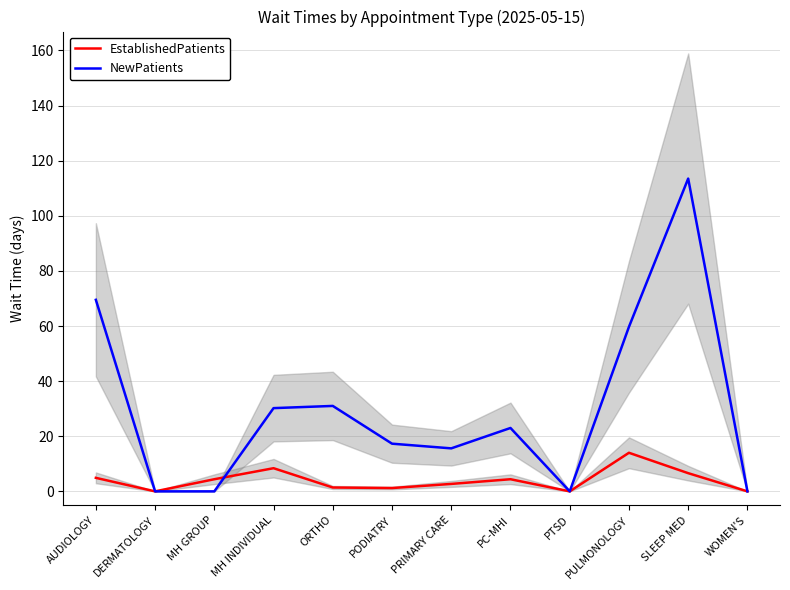

How many times do NewPatients and EstablishedPatients cross each other?

1